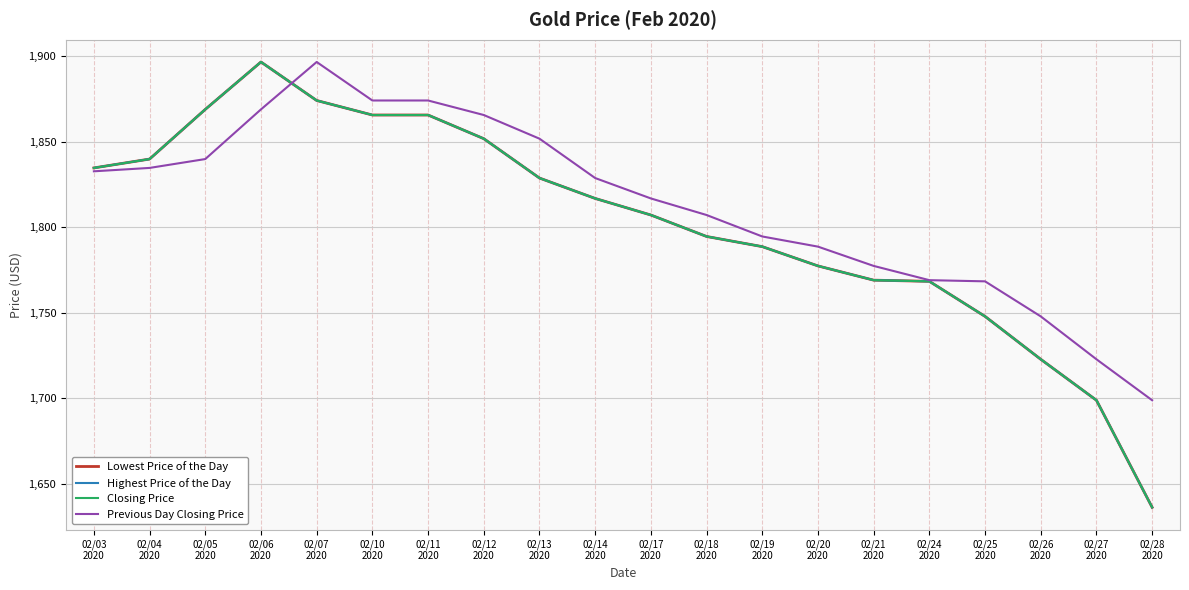

Does the chart display data point markers on the line(s)?

No